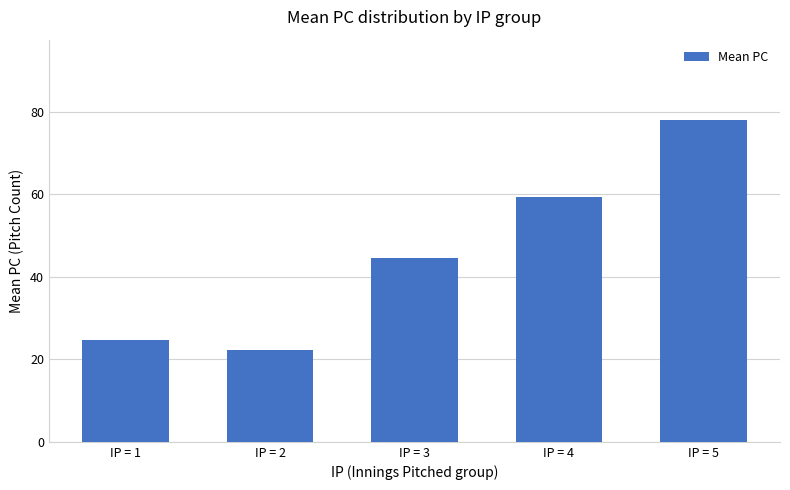

List the labels in order of value, smallest first.

IP = 2, IP = 1, IP = 3, IP = 4, IP = 5